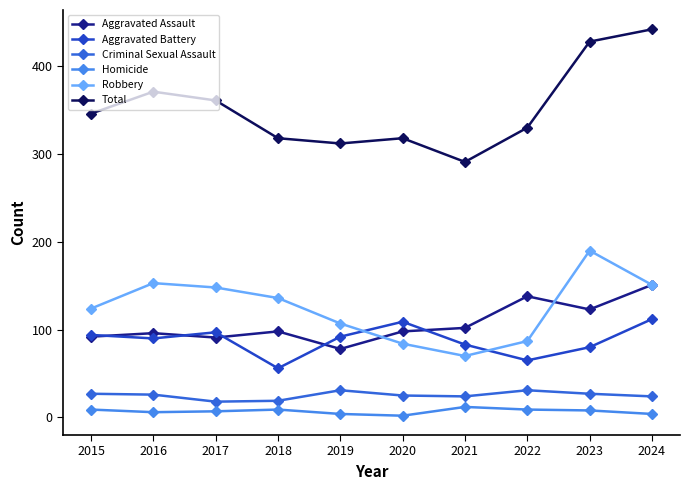

True or false: Total and Aggravated Battery intersect in this chart.

False